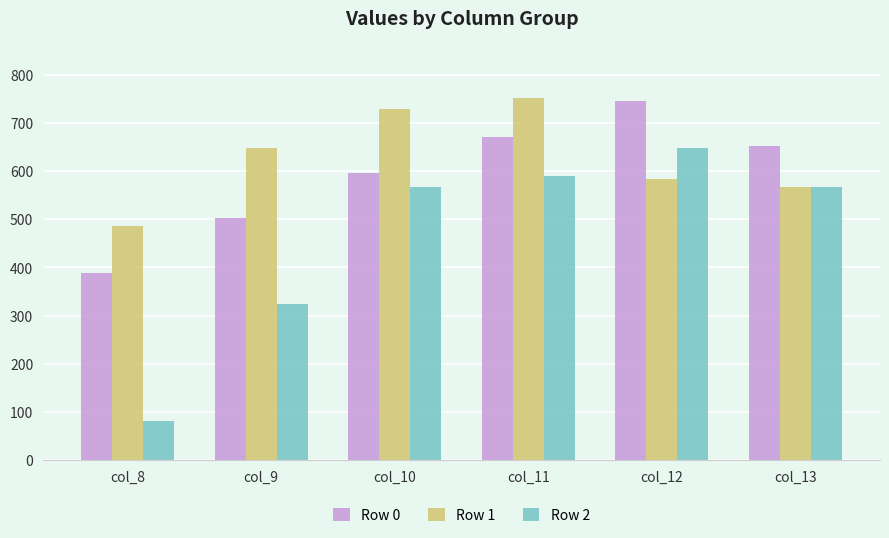

The Row 0 series shows 361.2 at col_12. True or false?

False